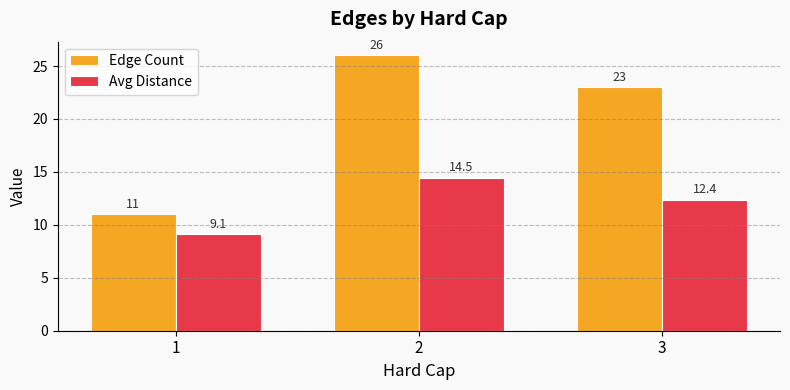

What is the difference between the Avg Distance values at 1 and 2?

5.4